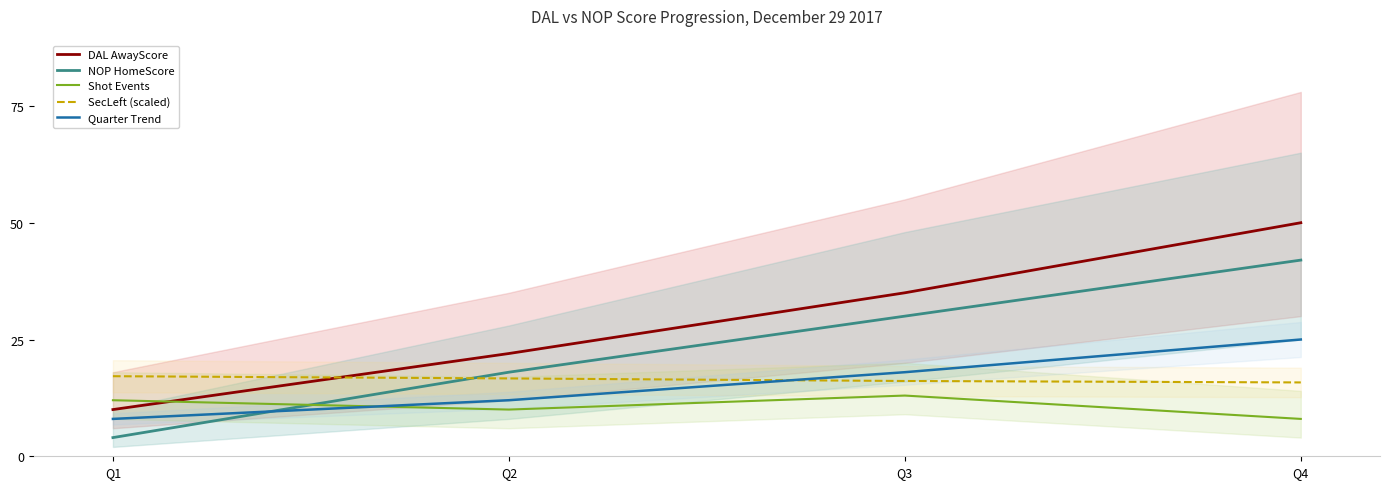

True or false: SecLeft (scaled) and Shot Events intersect in this chart.

False